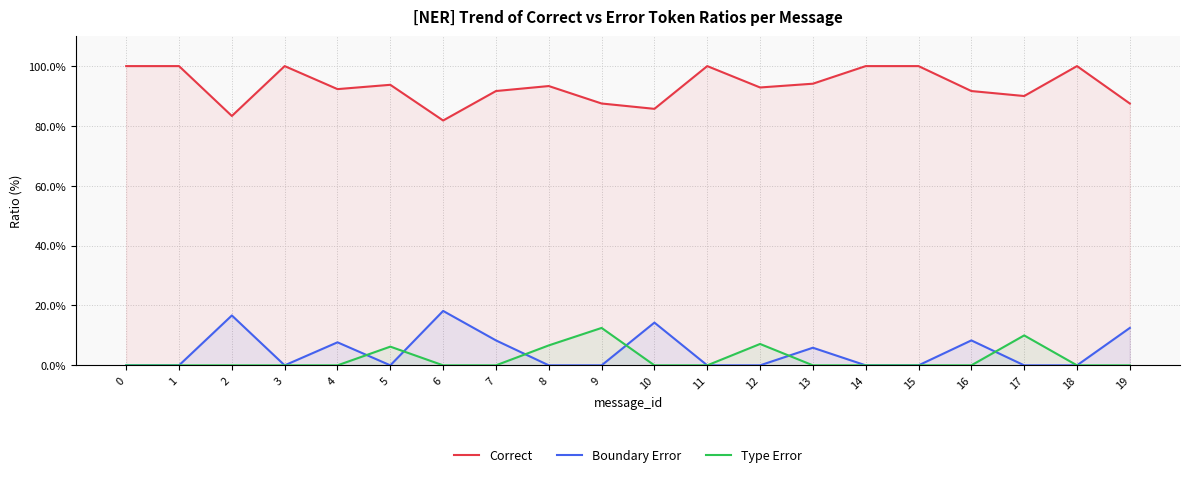

True or false: Correct and Boundary Error cross at least once.

False